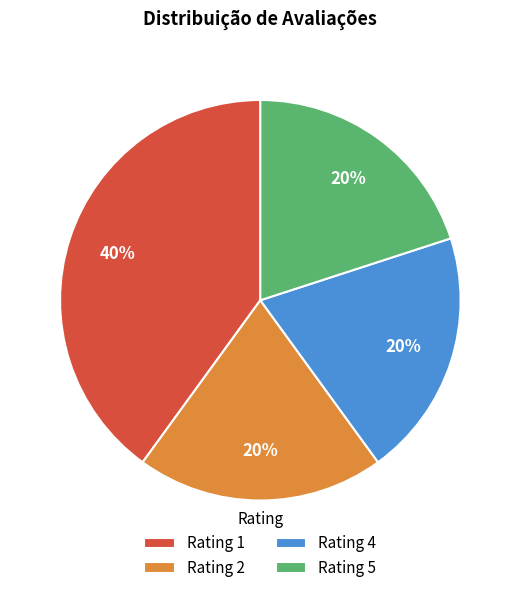

What is the largest slice in the pie chart?

Rating 1